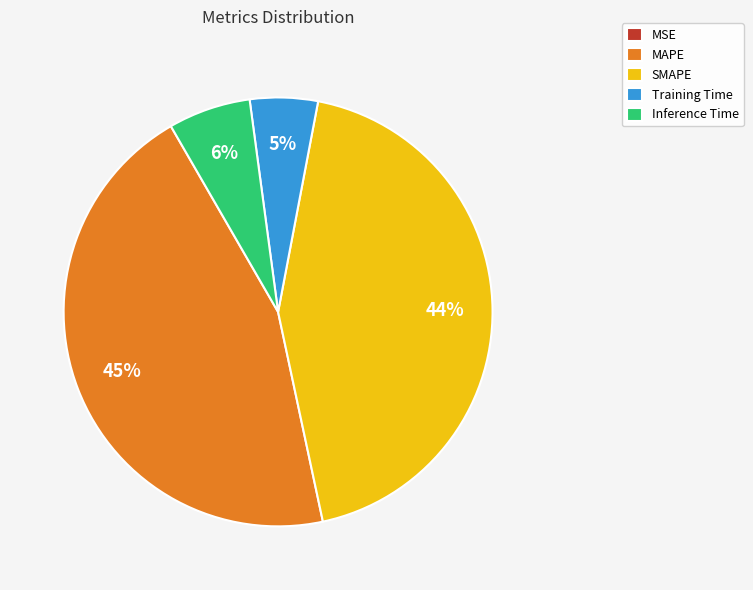

Which slice is the largest?

MAPE